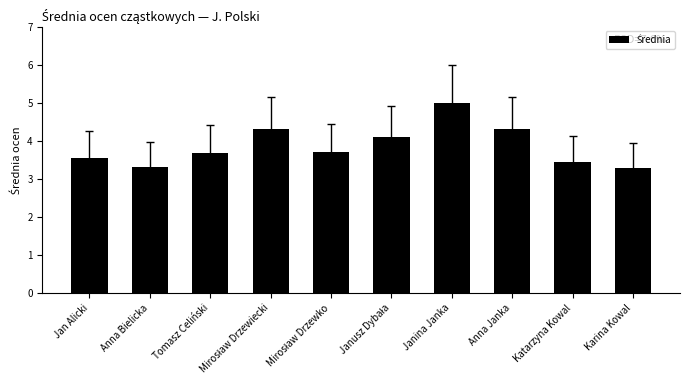

Between Jan Alicki and Karina Kowal, which is larger?

Jan Alicki